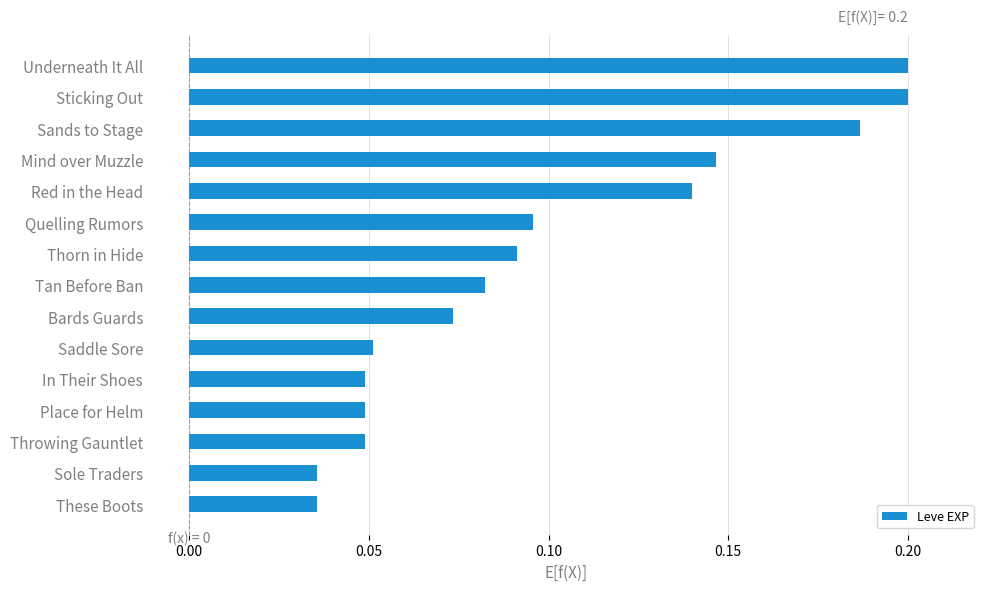

Does the chart contain stacked bars?

No